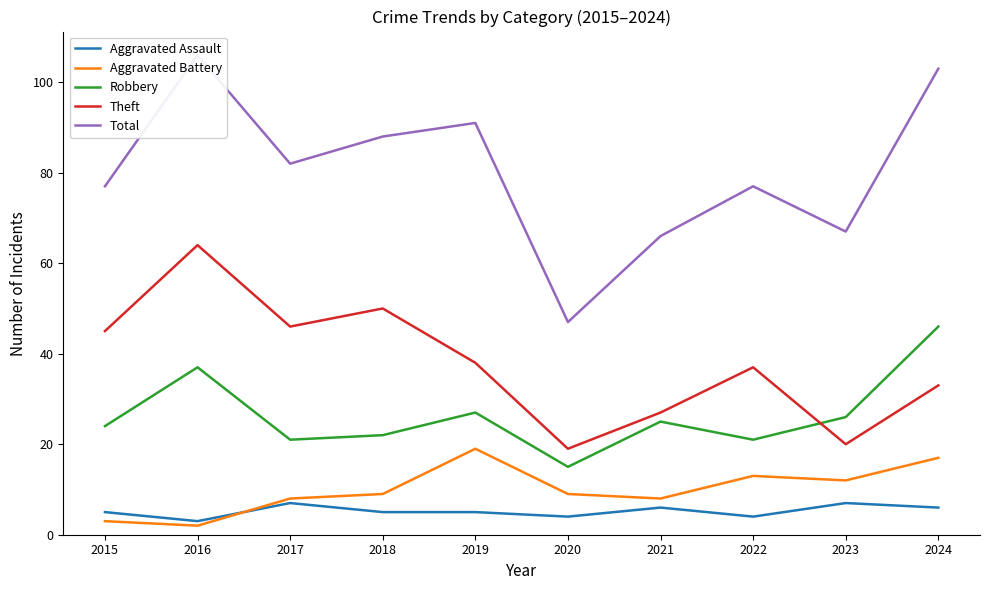

List the series in order of their peak value, lowest first.

Aggravated Assault, Aggravated Battery, Robbery, Theft, Total